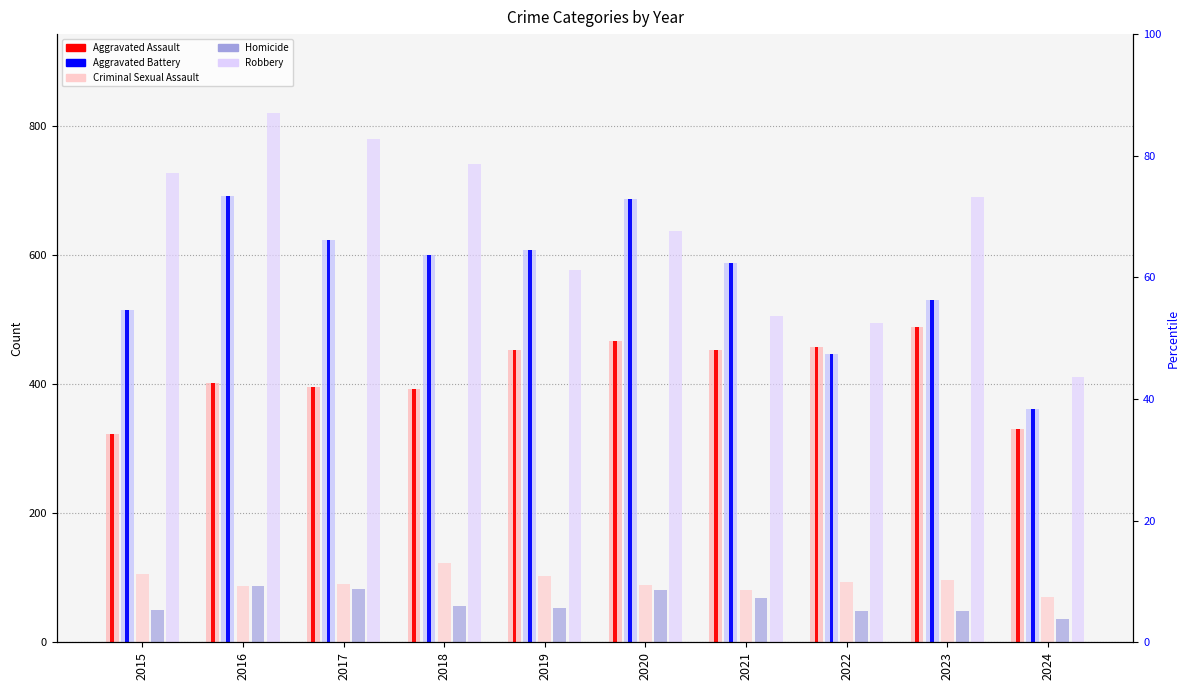

Rank the series by their maximum value, from highest to lowest.

Robbery, Aggravated Battery, Aggravated Assault, Criminal Sexual Assault, Homicide